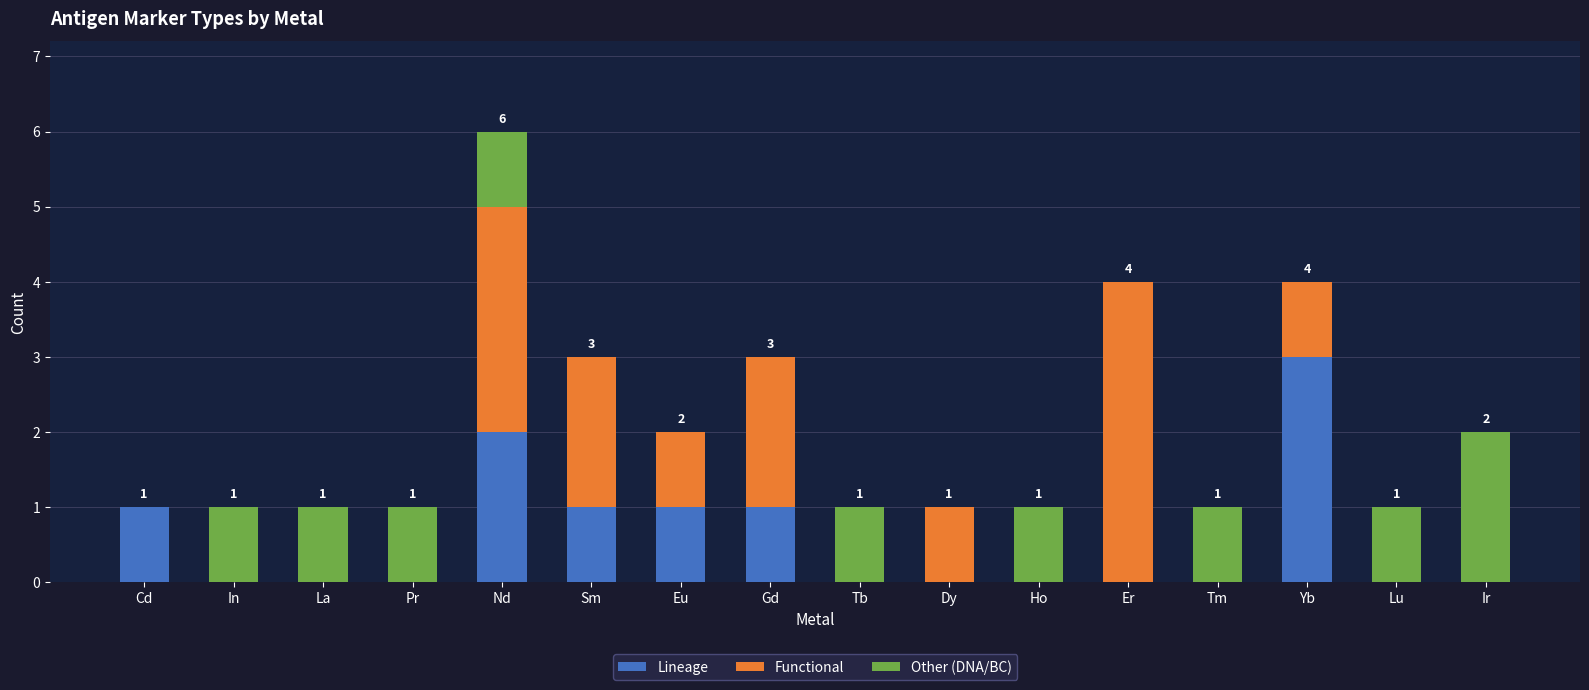

At which category is the sum across all series the highest?

Nd